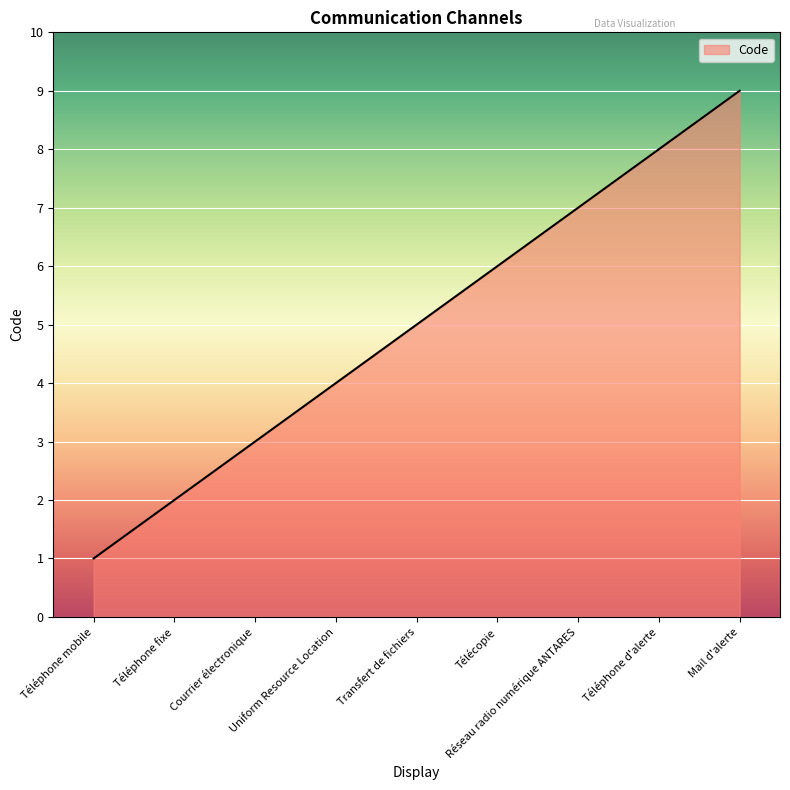

What is the difference between the maximum and second lowest values?

7